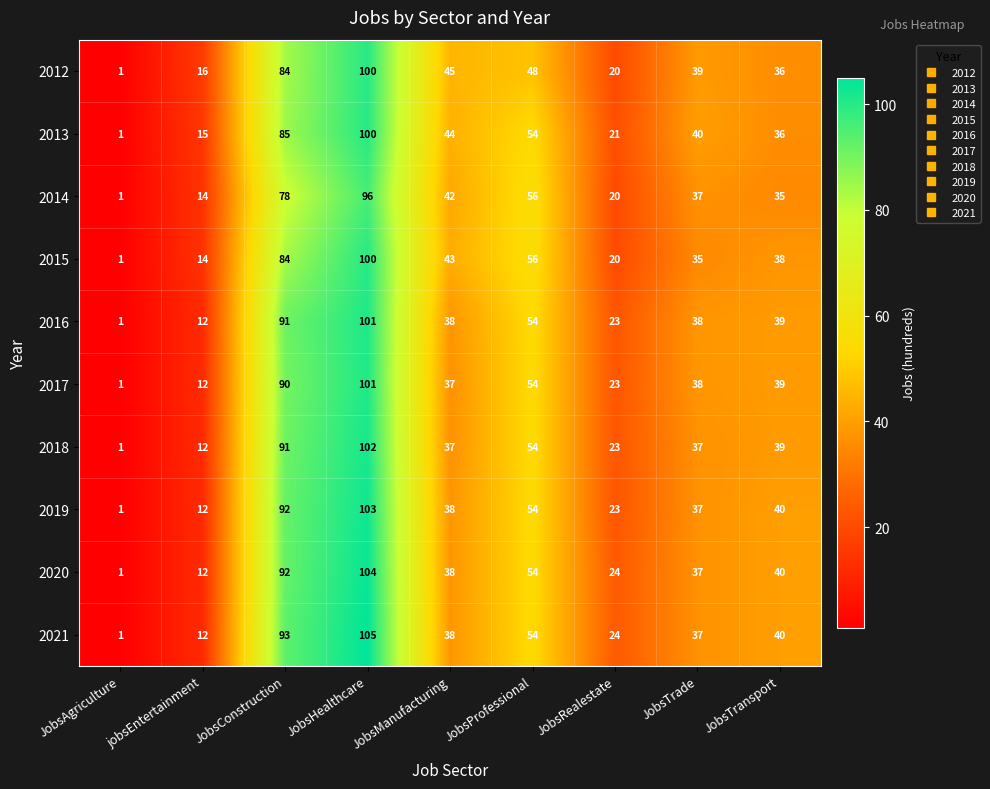

Is it true that 2015 equals 56 at JobsProfessional?

True